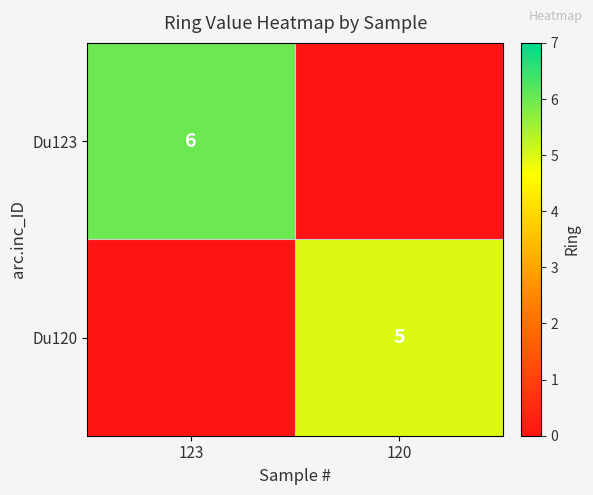

True or false: Du120 has a value of 5 at 120.

True